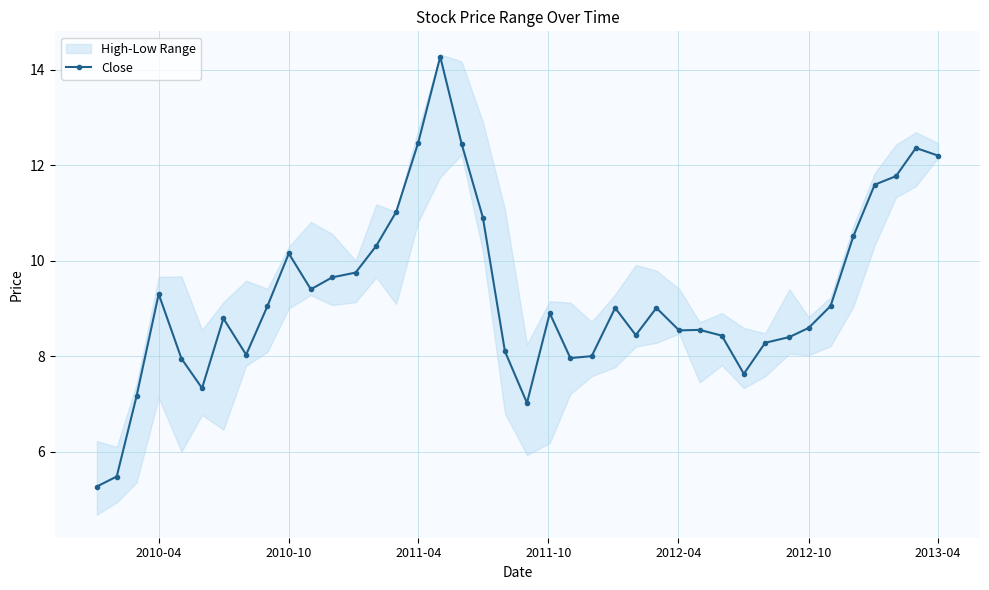

Is this an area chart (filled region under the line)?

No